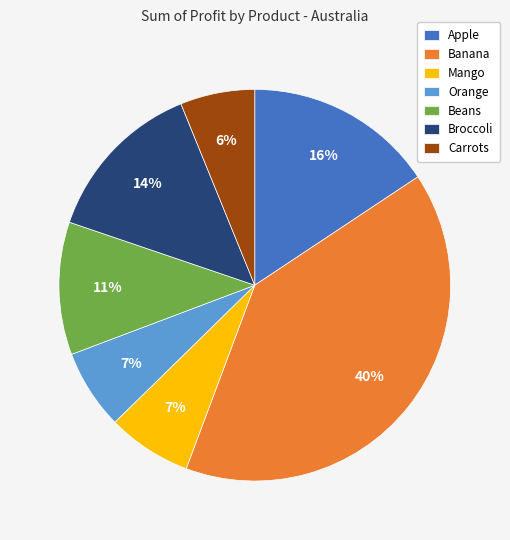

Is the sum of Orange and Banana greater than half?

No